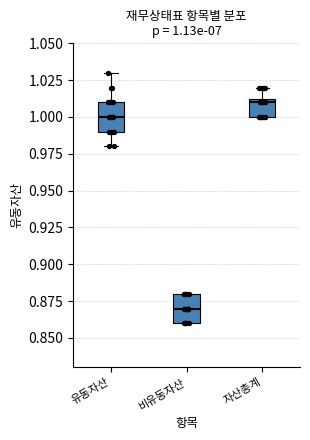

Which box's median line is the highest?

자산총계